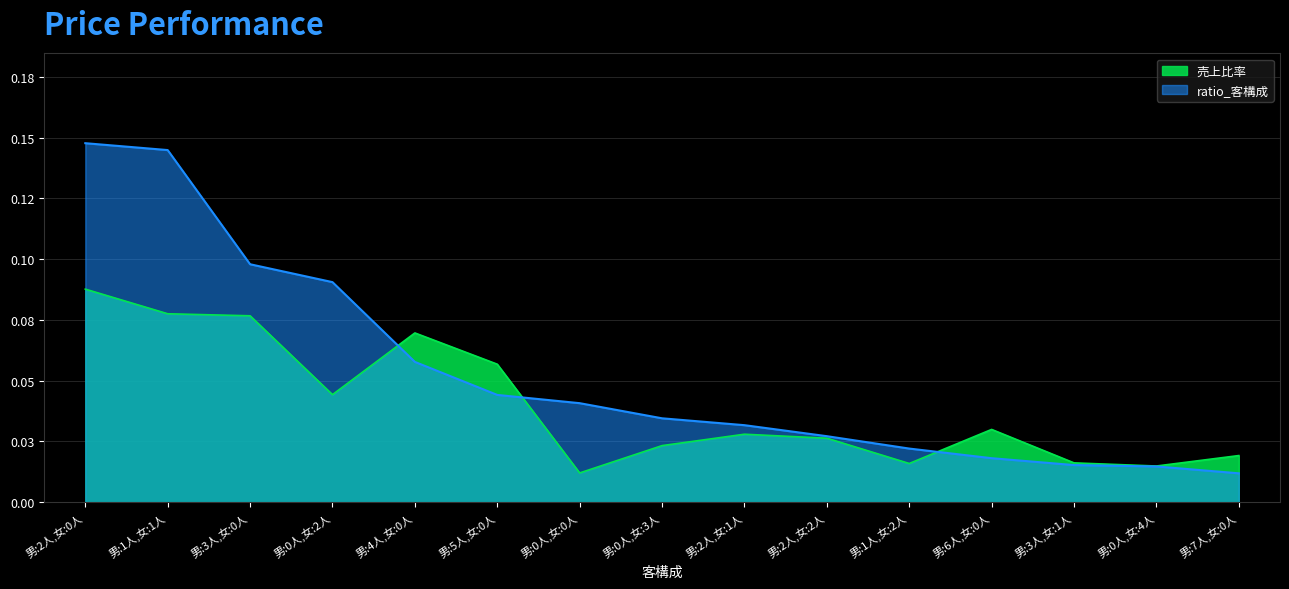

Does the chart have visible grid lines?

Yes